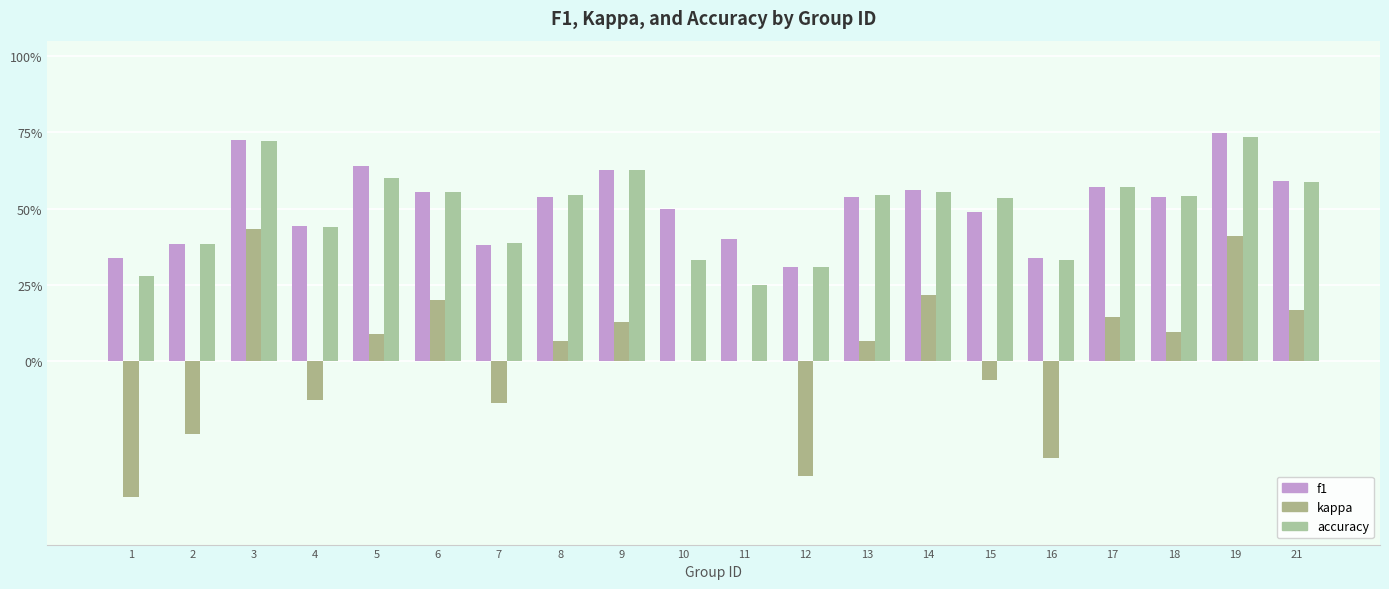

At which category is the sum across all series the highest?

19